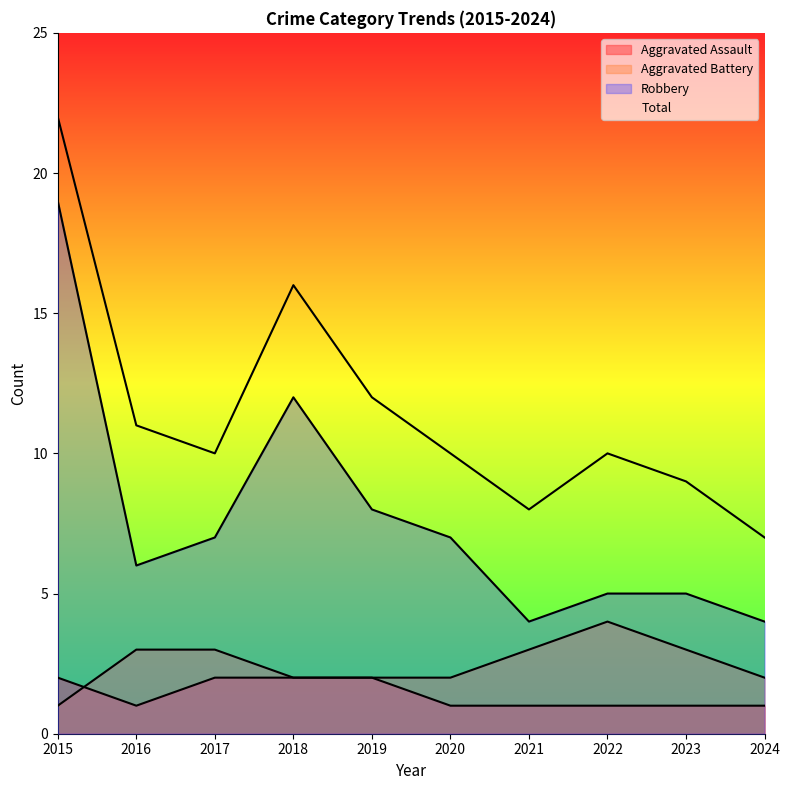

Count the number of categories in the chart.

10